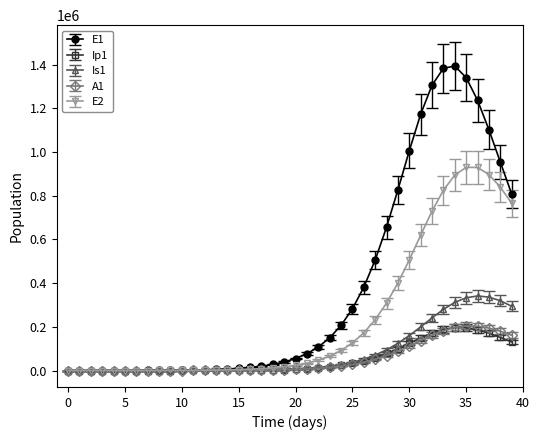

What is the greatest value displayed?

1393946.3